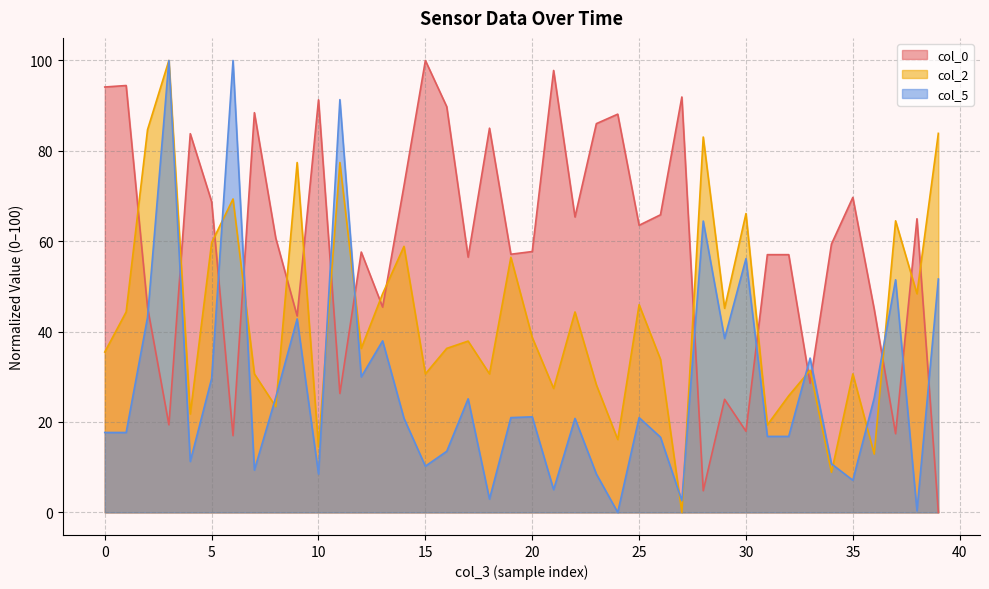

Is it true that col_0 equals 24.7 at 20?

False